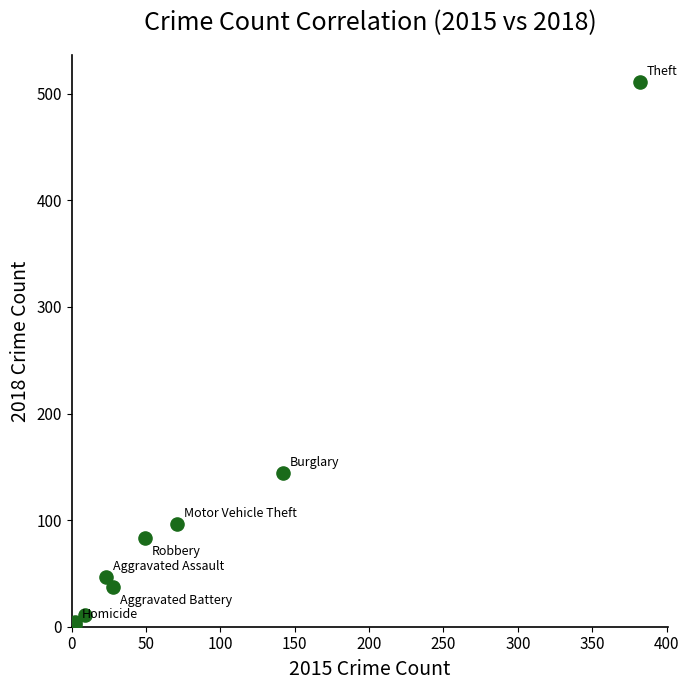

What Y value in the scatter plot is closest to 256?

144